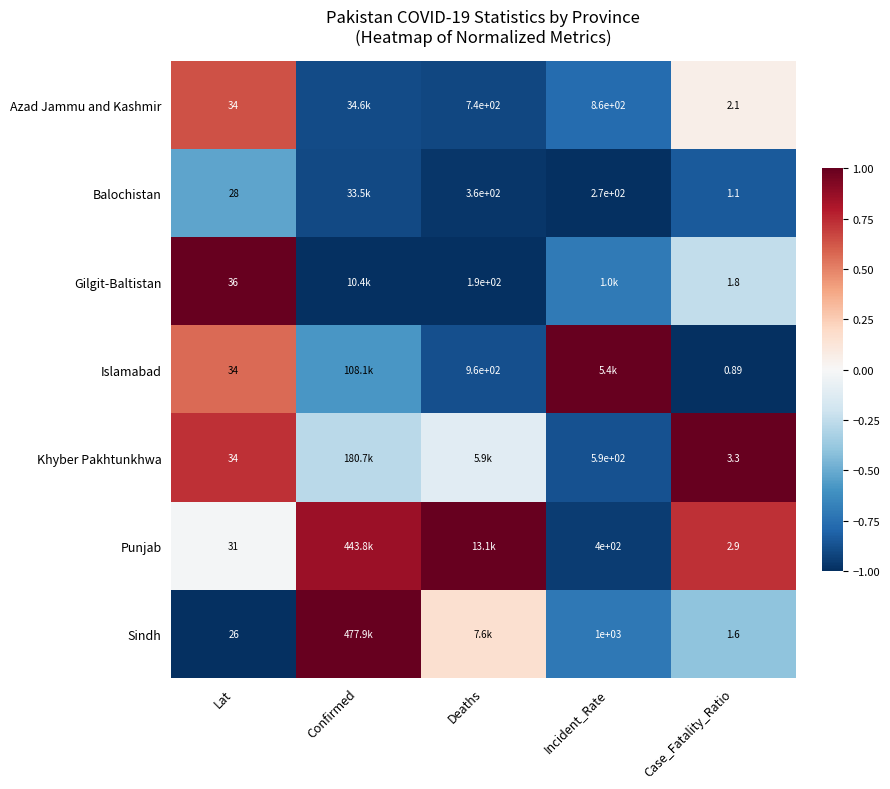

True or false: Azad Jammu and Kashmir has a value of -0.9 at Deaths.

True